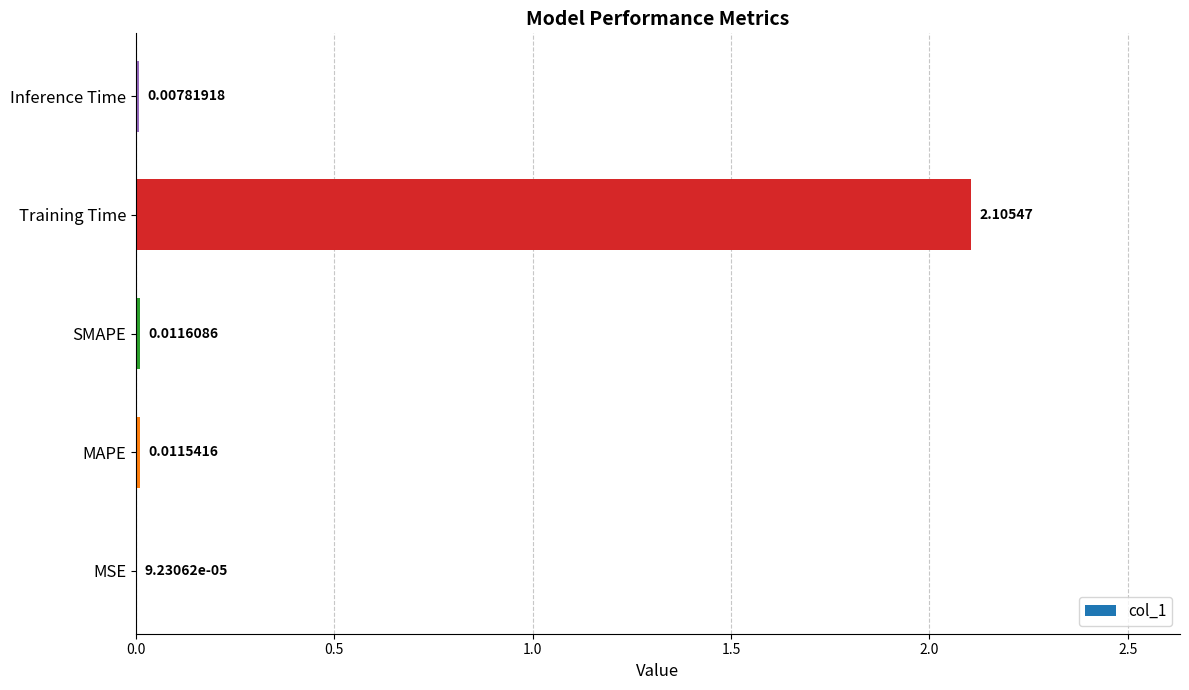

Which has a higher value, MAPE or Inference Time?

MAPE